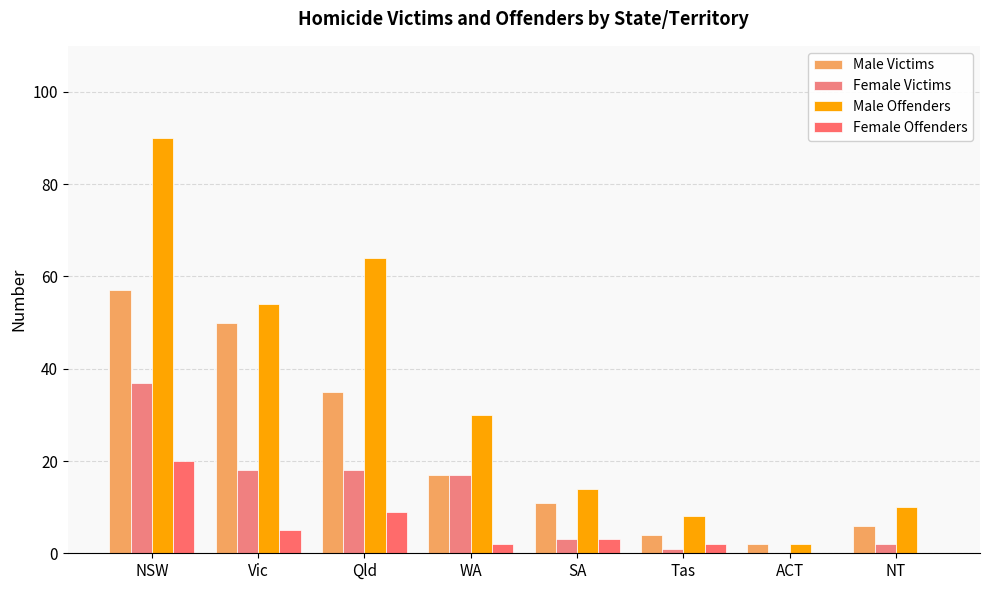

True or false: Female Victims has a value of 37 at NSW.

True